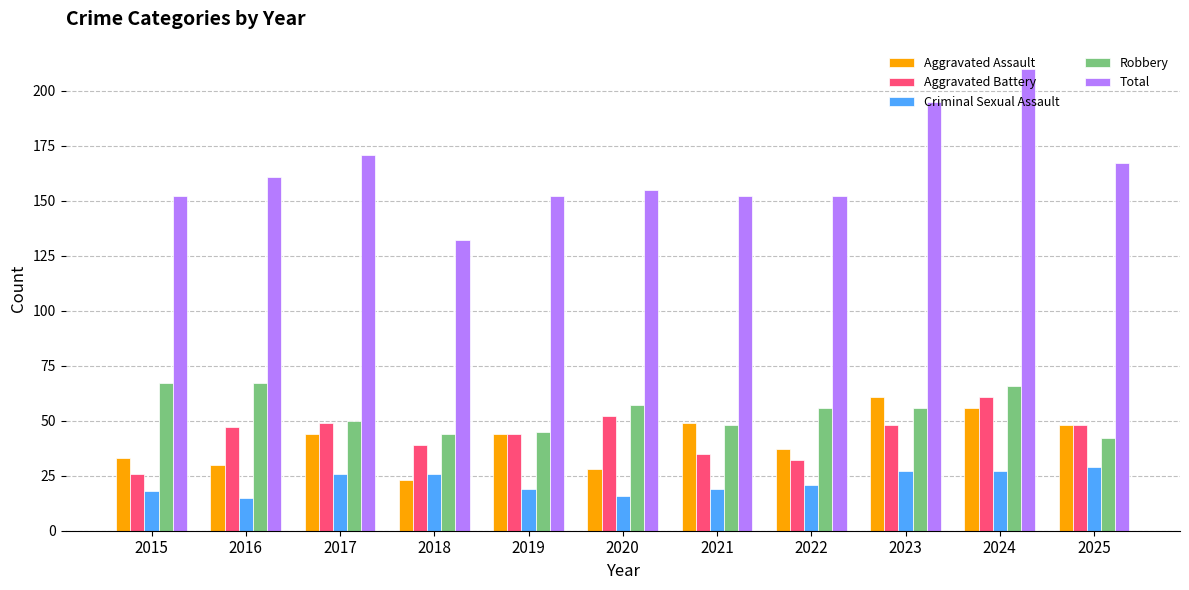

What is the total value across all series at 2015?

296